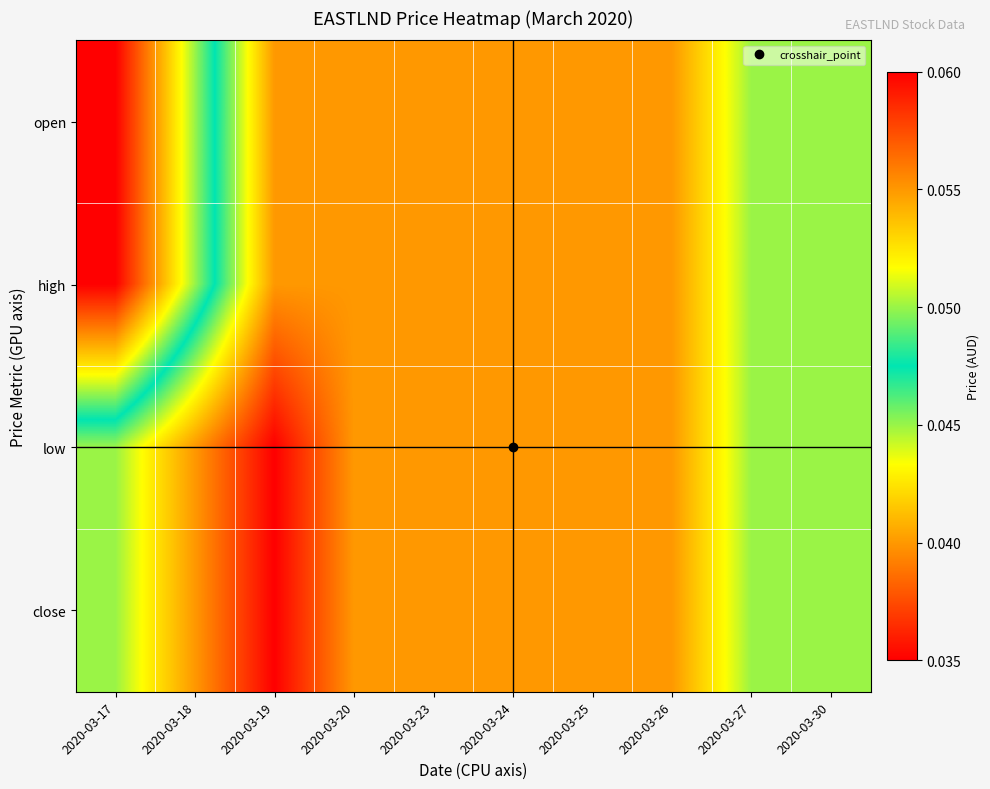

Between 2020-03-25 and 2020-03-30, which series saw the biggest shift?

open